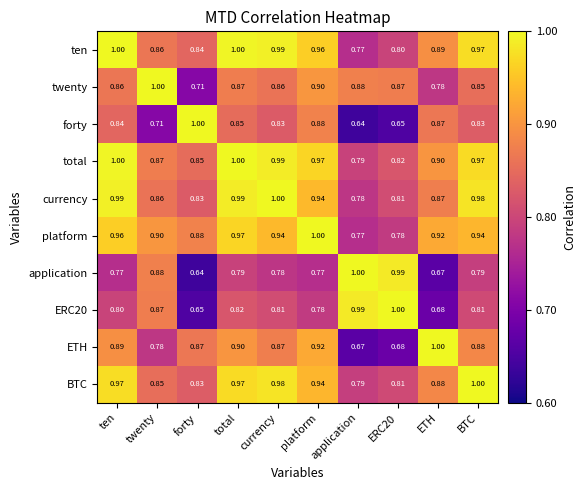

How many data points does each series have?

10